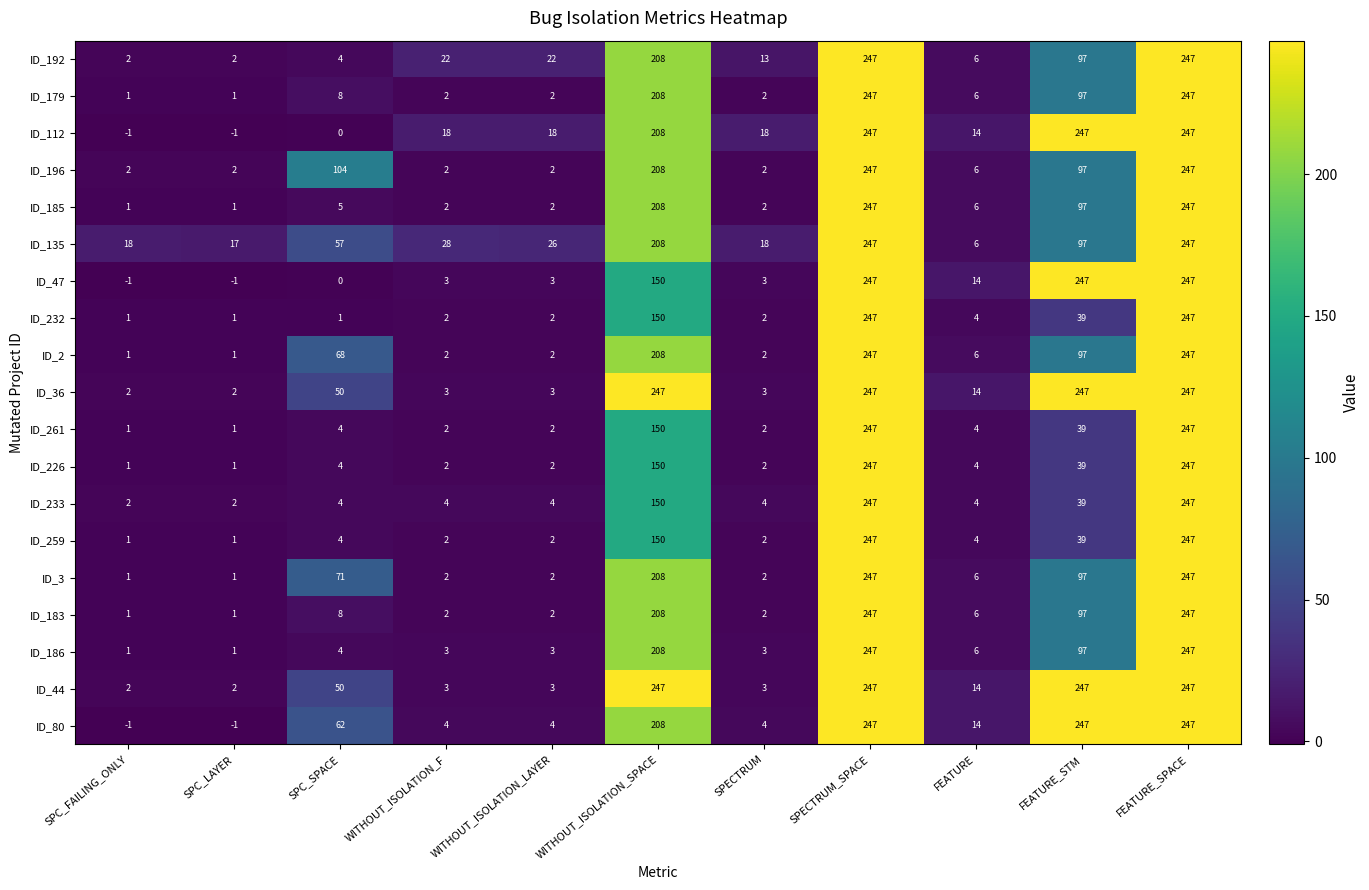

True or false: ID_226 has a value of 247 at FEATURE_SPACE.

True